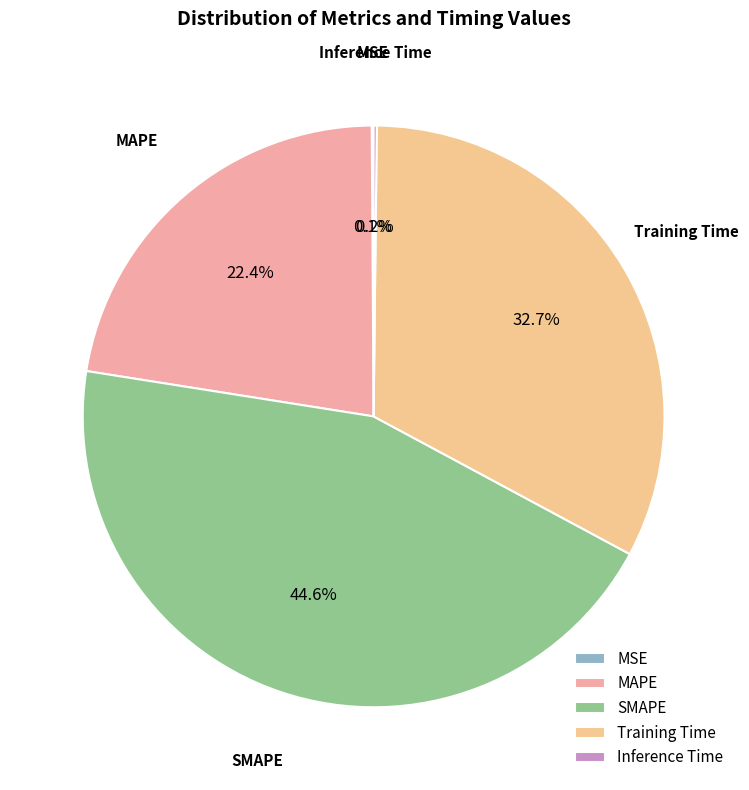

To the nearest percent, what portion does Training Time represent?

33%